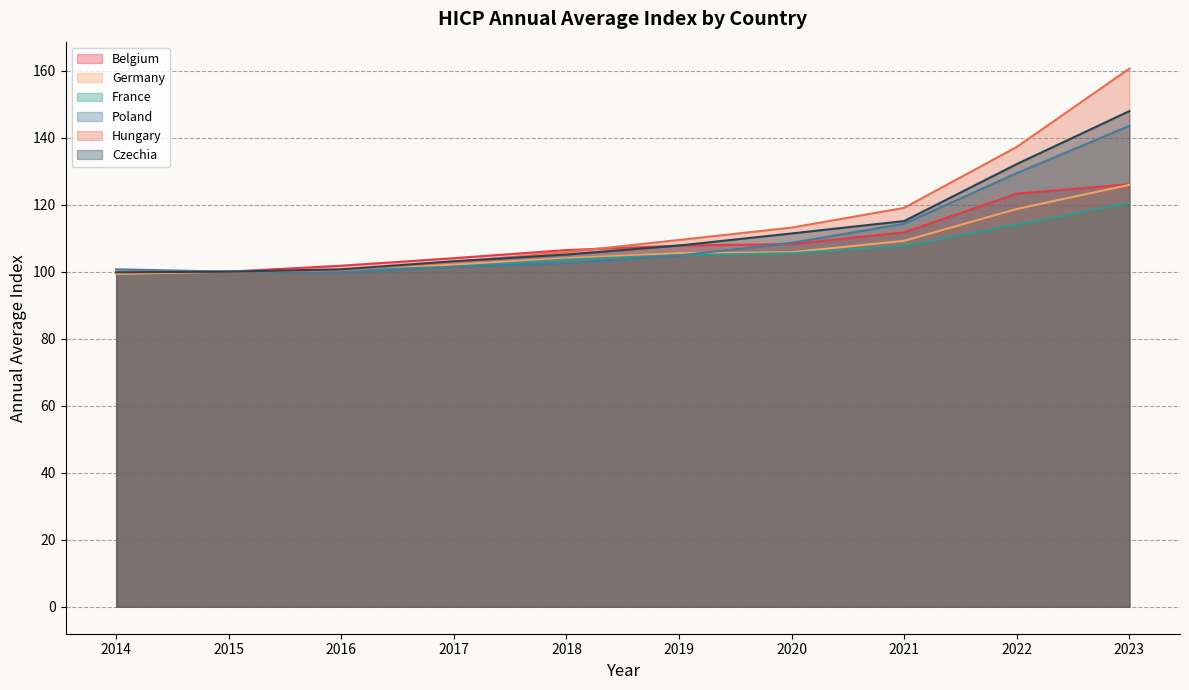

How many distinct data groups are displayed?

6